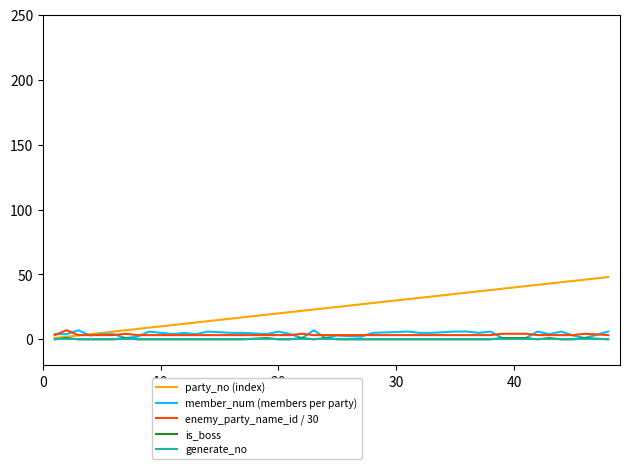

How many lines are shown in the chart?

5